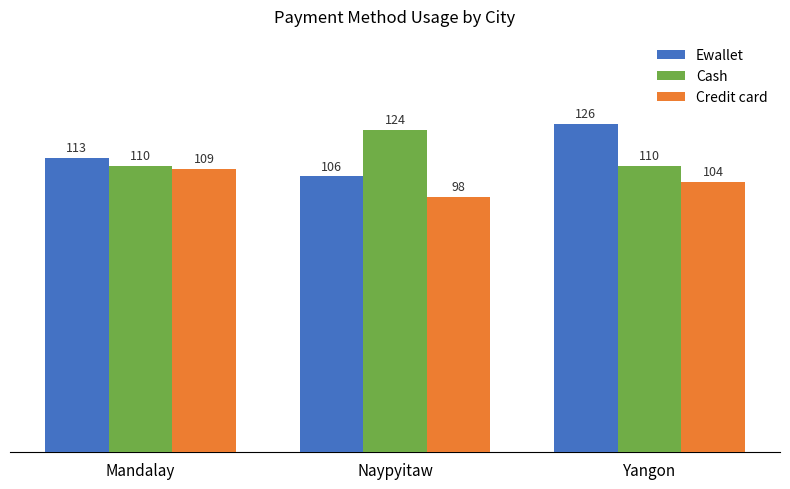

Reading left to right, list all the values displayed in this chart.

Ewallet: Mandalay=113	Naypyitaw=106	Yangon=126
Cash: Mandalay=110	Naypyitaw=124	Yangon=110
Credit card: Mandalay=109	Naypyitaw=98	Yangon=104